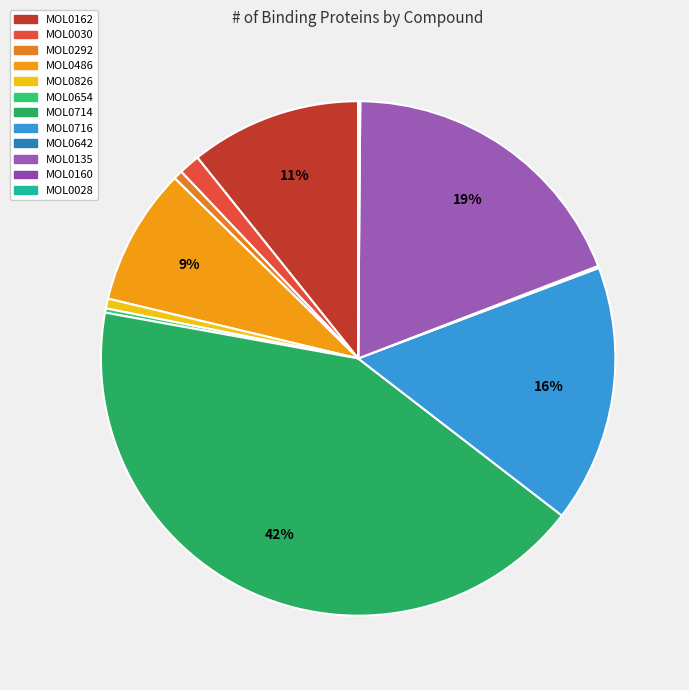

To the nearest percent, what is the average slice percentage?

8%